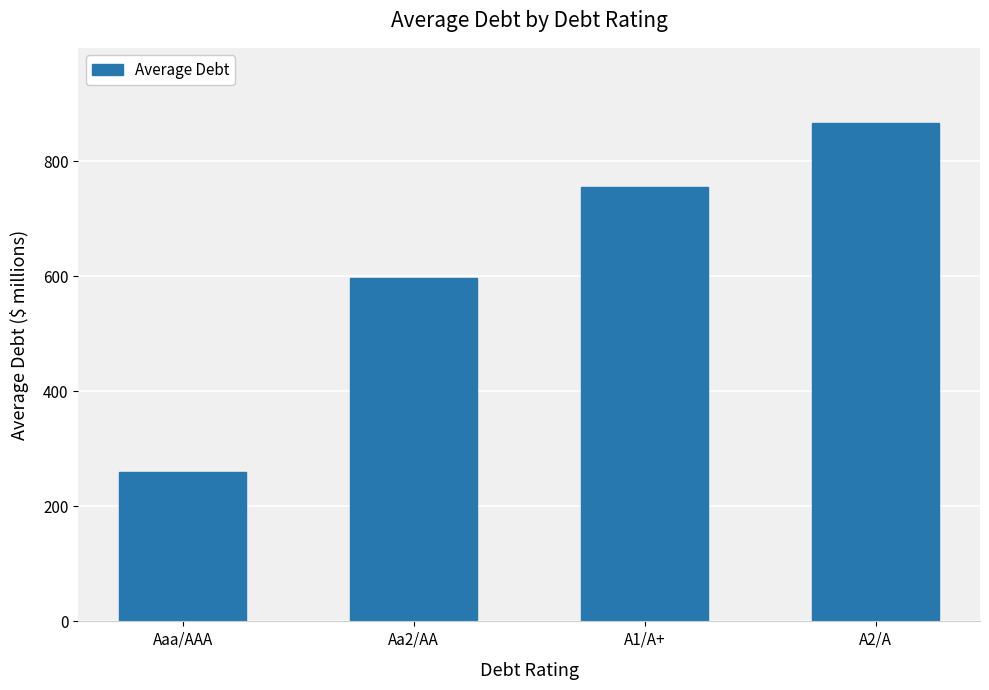

What is the sum of the values at Aaa/AAA and Aa2/AA?

856.1